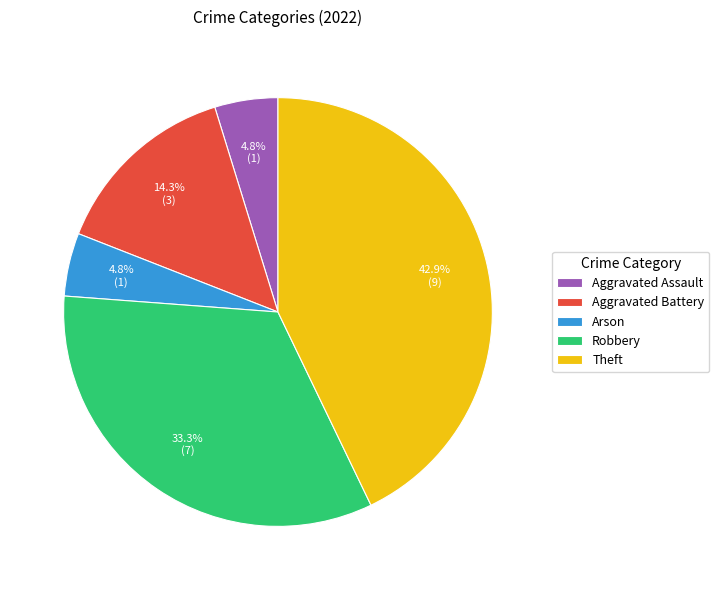

Which category has the biggest portion of the pie?

Theft